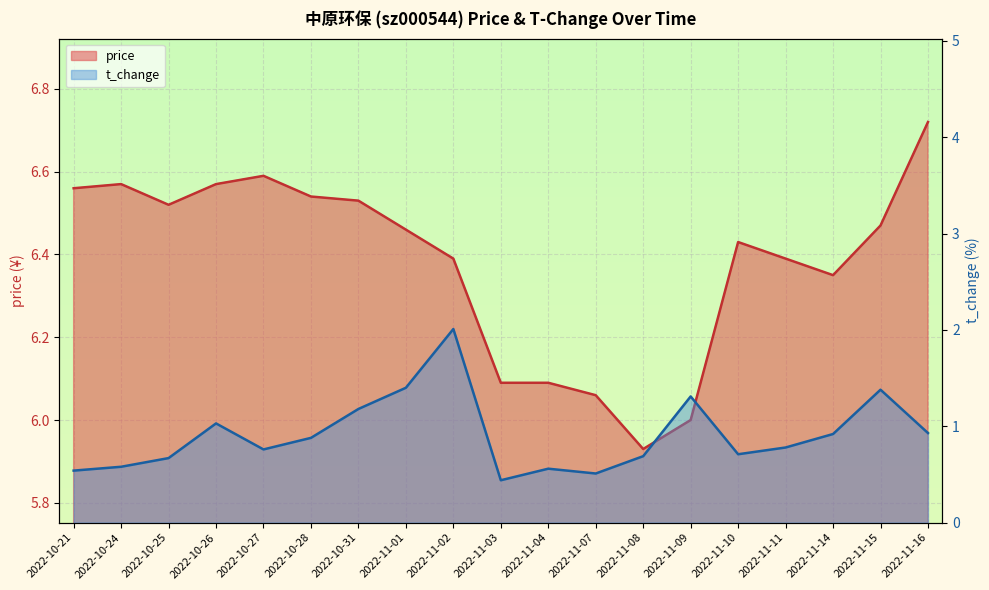

Where is the first local minimum for t_change?

2022-10-27